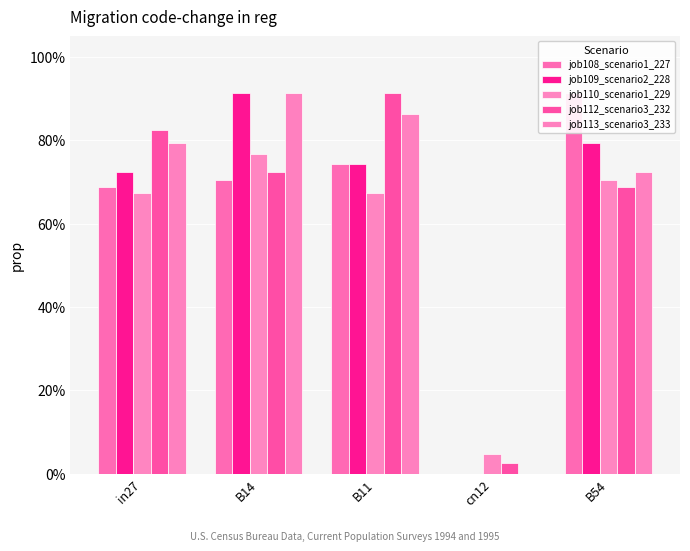

Is it true that job108_scenario1_227 equals 0.7 at B14?

True